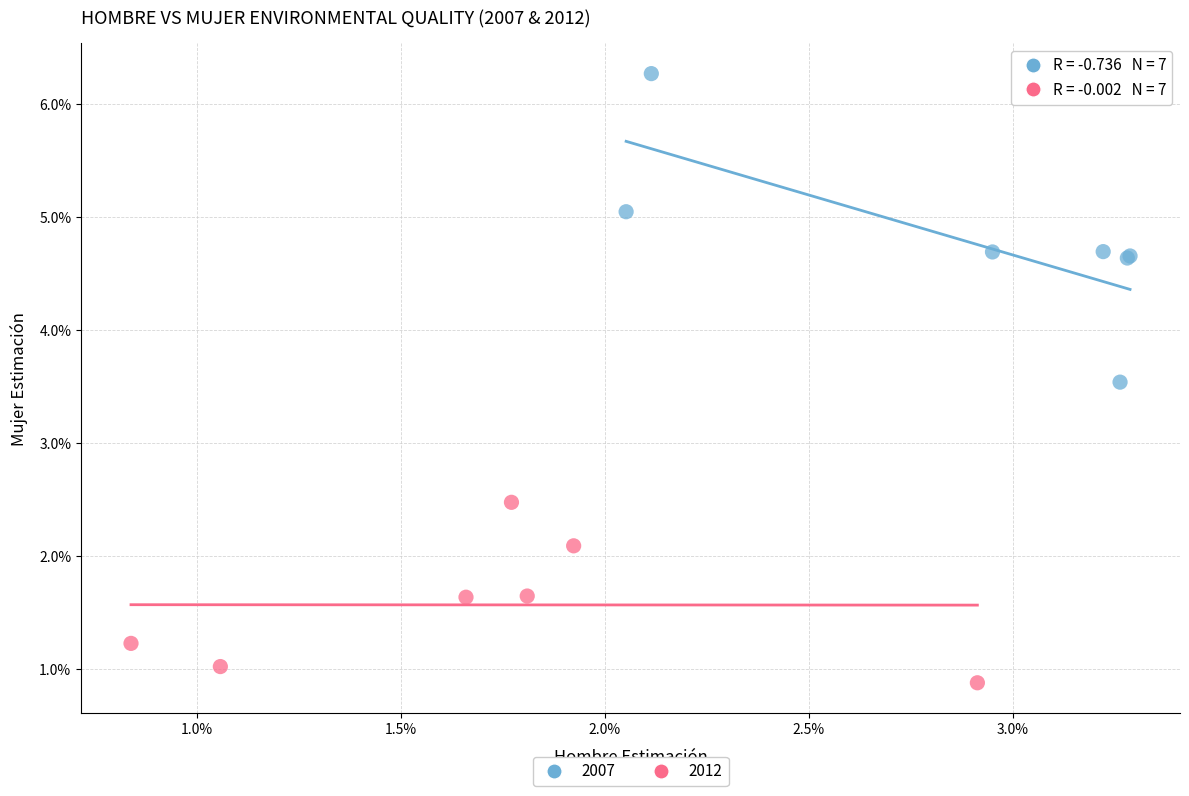

What are all the series names shown in the legend?

2007, 2012